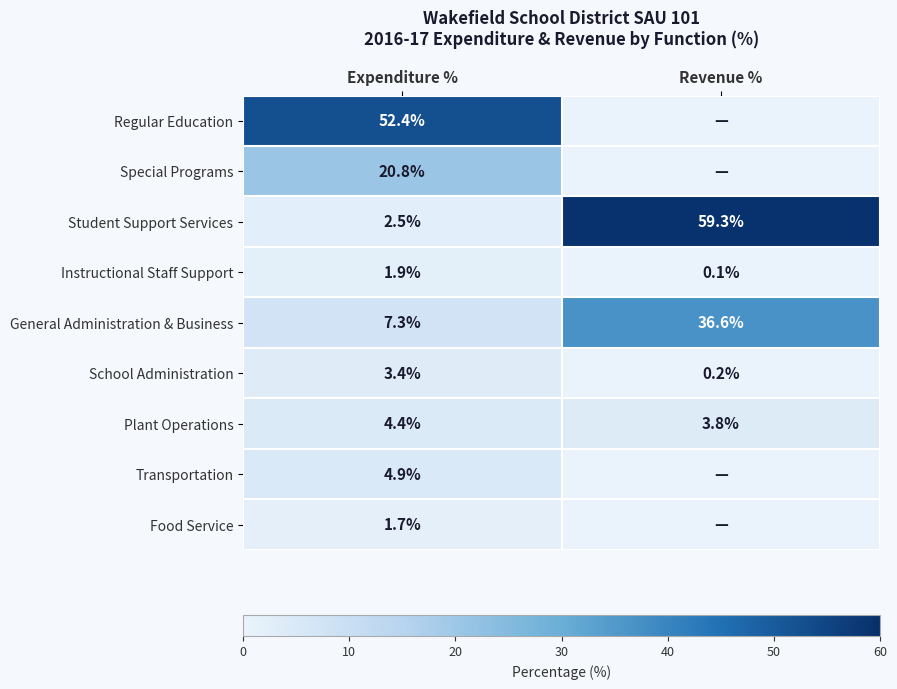

True or false: General Administration & Business has a value of 7.6 at Revenue %.

False